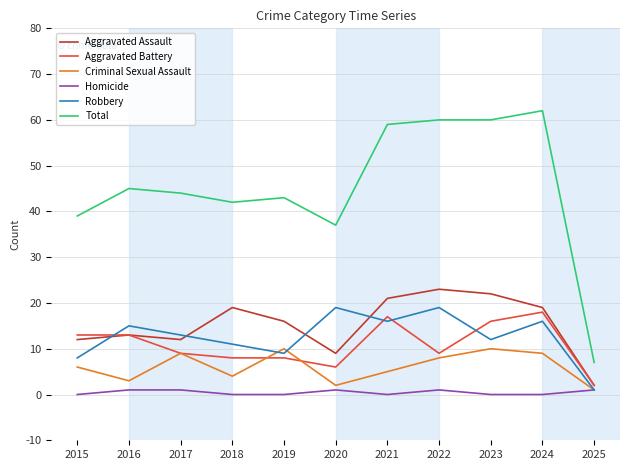

Which series has the widest spread of values?

Total